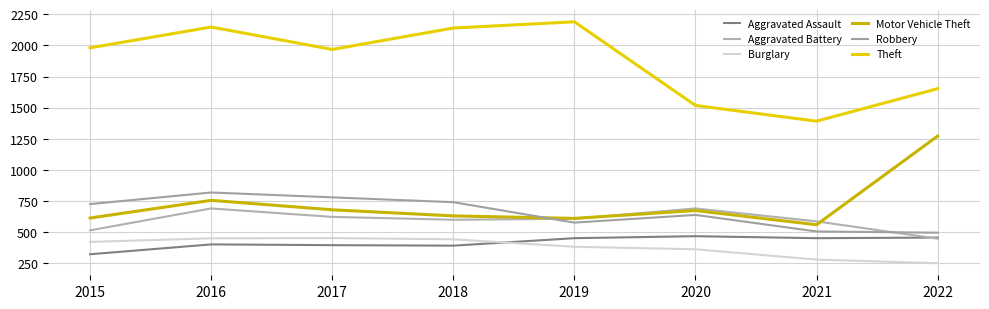

What are all the series names shown in the legend?

Aggravated Assault, Aggravated Battery, Burglary, Motor Vehicle Theft, Robbery, Theft